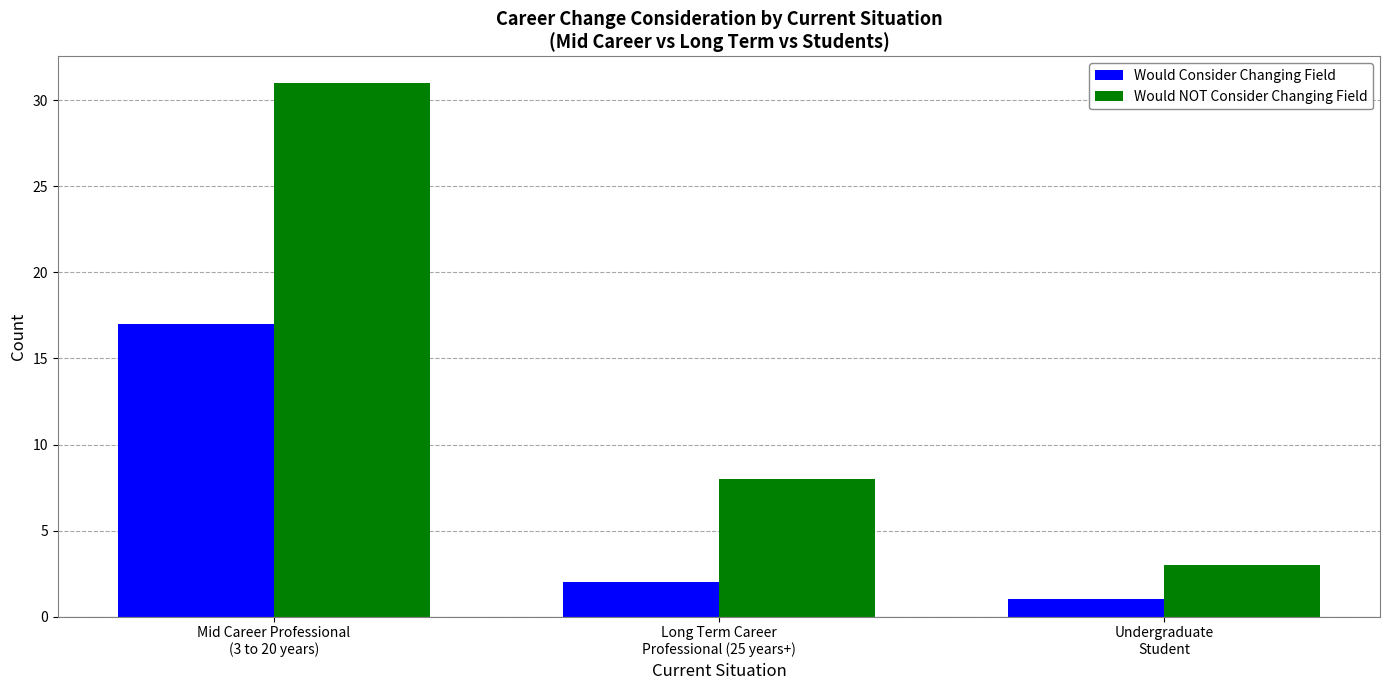

What are all the series names shown in the legend?

Would Consider Changing Field, Would NOT Consider Changing Field